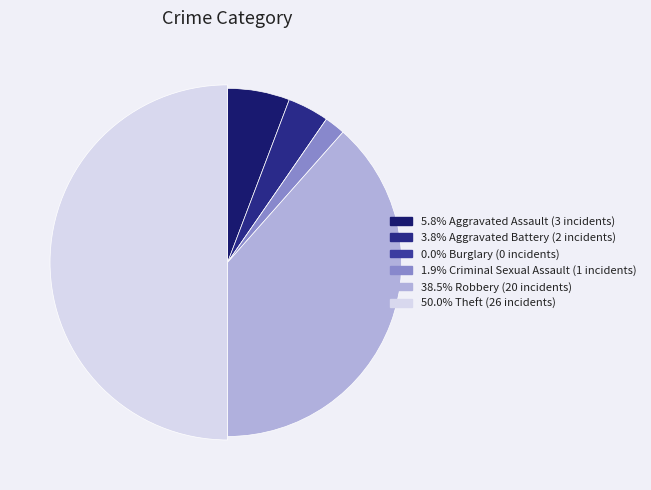

Is Burglary the majority of the pie?

No